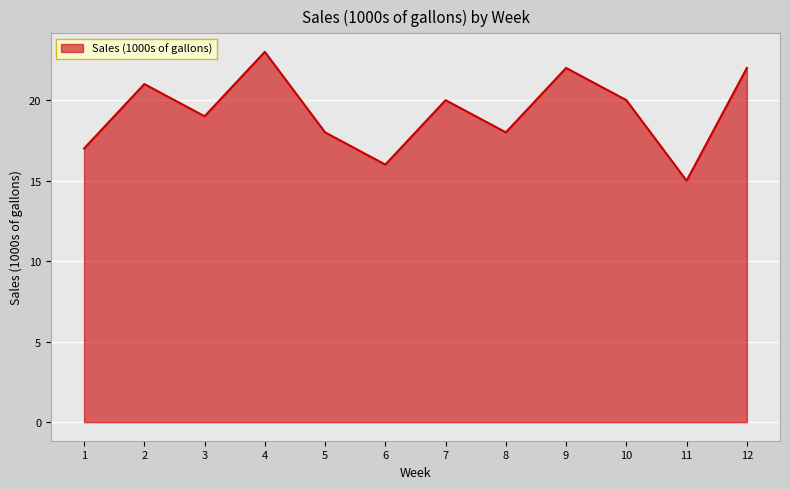

At which category does the data reach its first local peak?

2